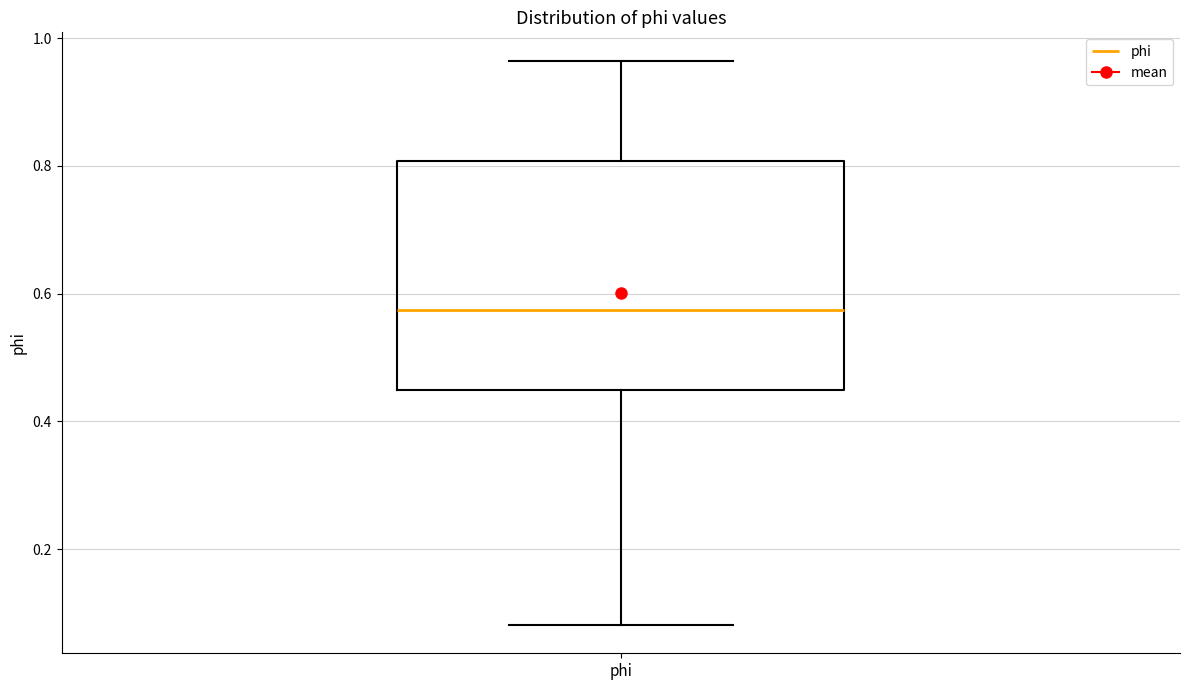

Where is the lower edge of the box for phi on the y-axis? The values are not printed on the chart, so give them approximately, as read against the axis.

0.44